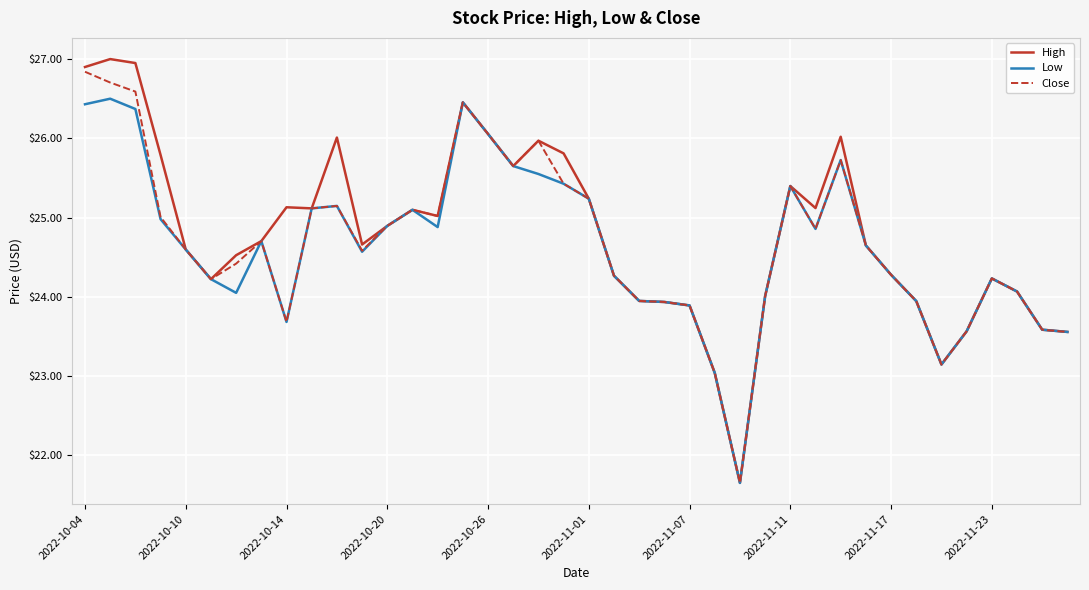

What is the maximum value shown in the chart?

27.0